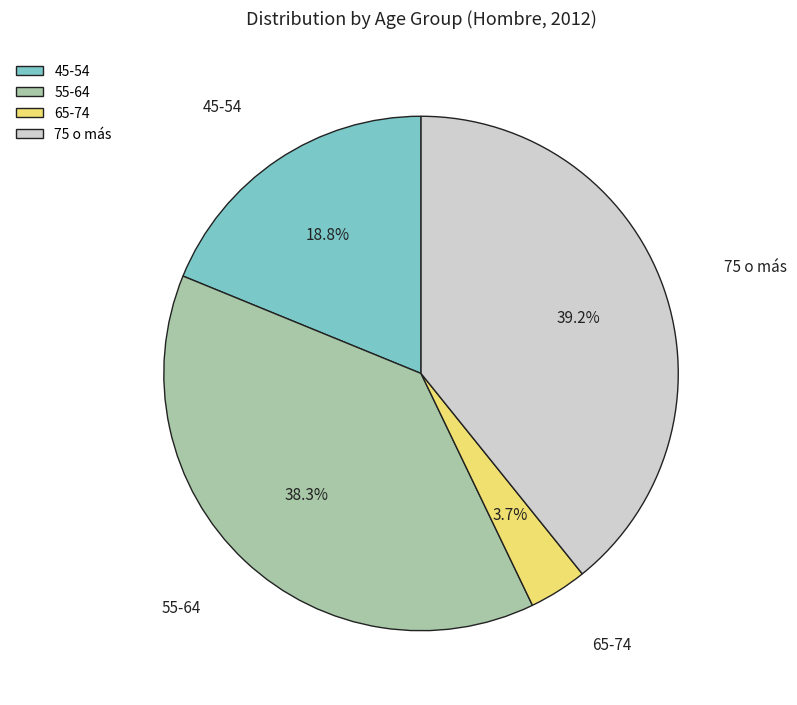

Which slice is the smallest?

65-74